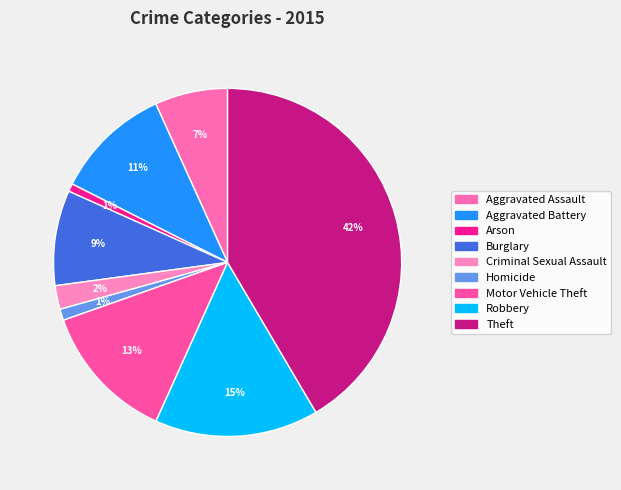

To the nearest percent, what portion does Homicide represent?

1%